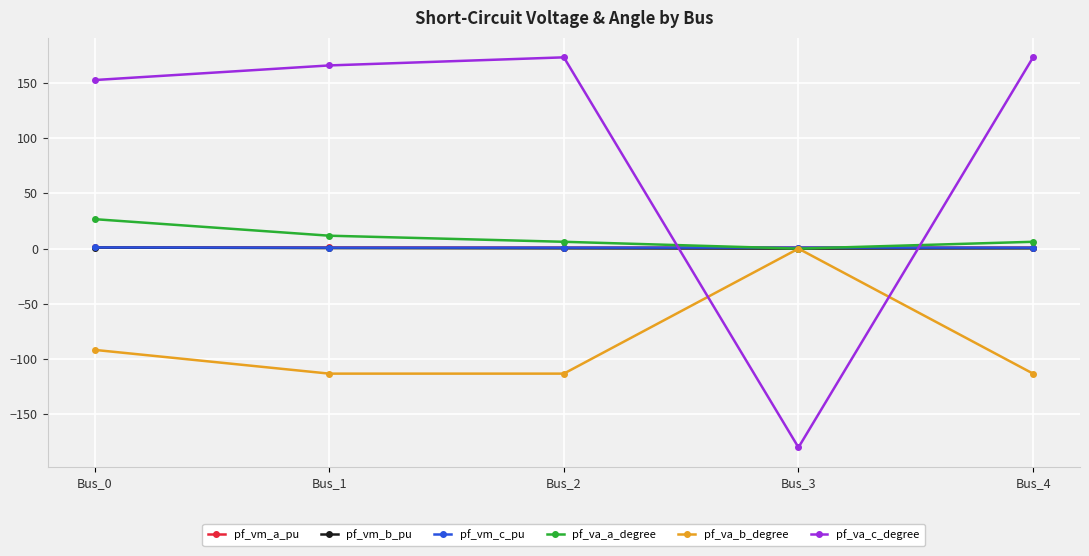

Which series has the widest spread of values?

pf_va_c_degree